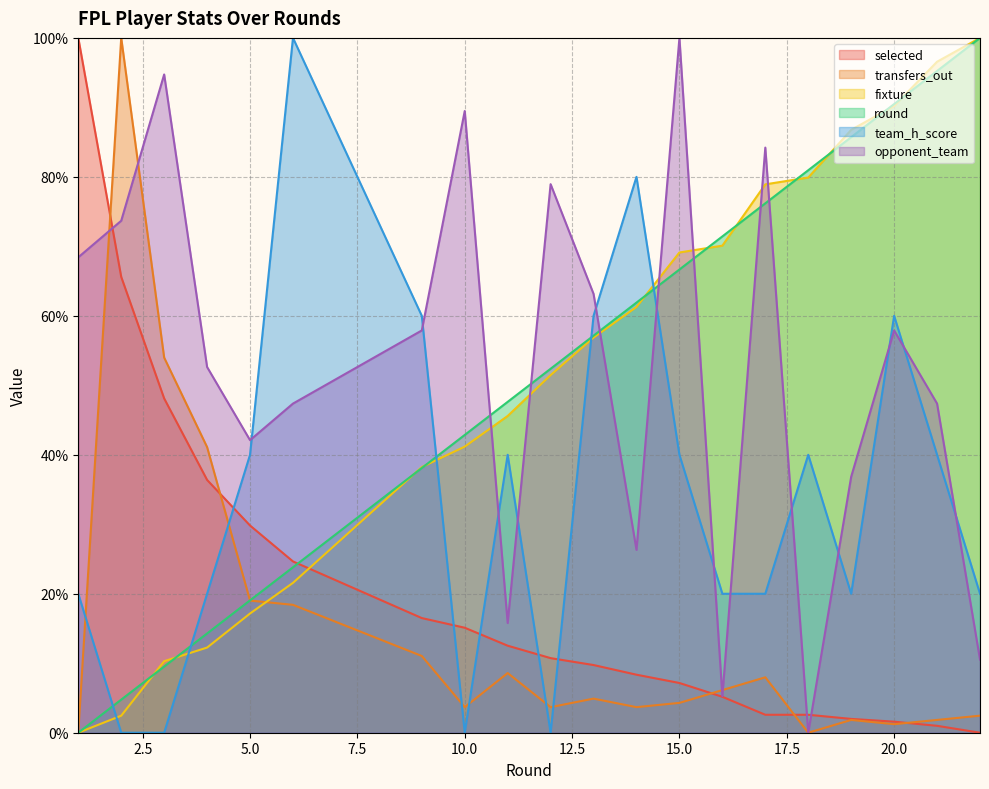

True or false: opponent_team has more than 0 interior local peaks.

True